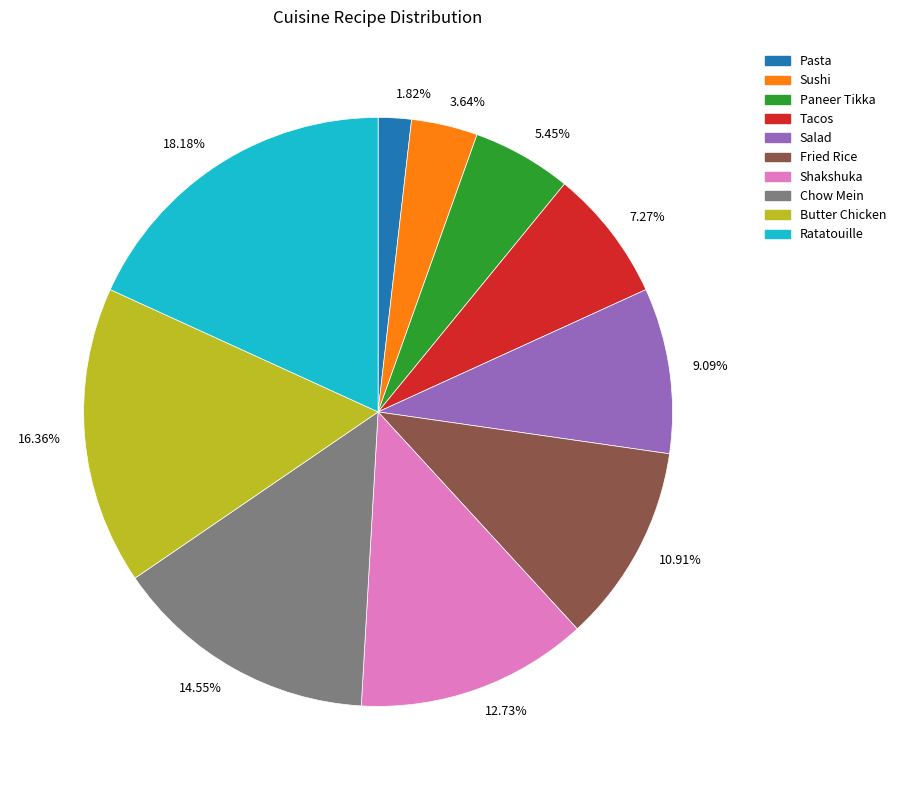

Combined, do 14.55% and 5.45% account for over 50%?

No